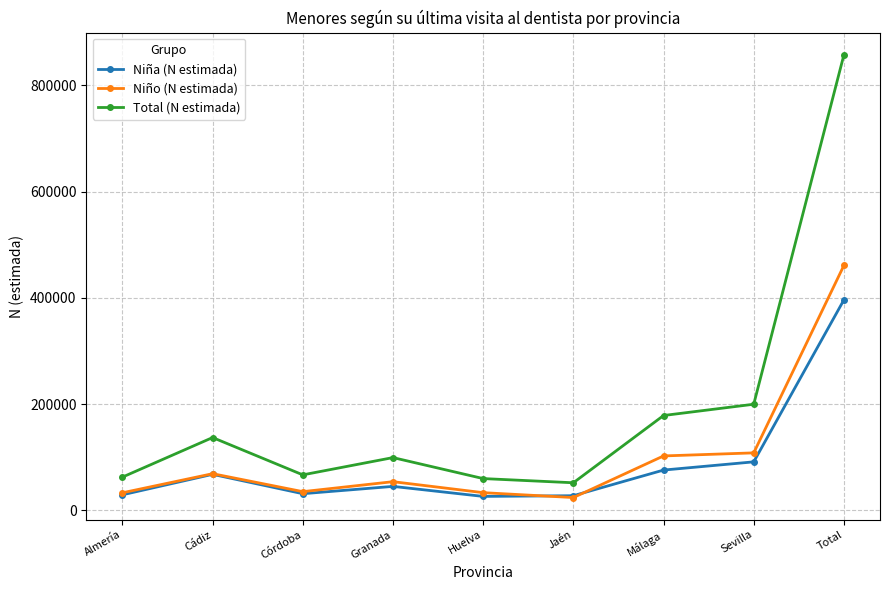

List the series in order of their peak value, highest first.

Total (N estimada), Niño (N estimada), Niña (N estimada)